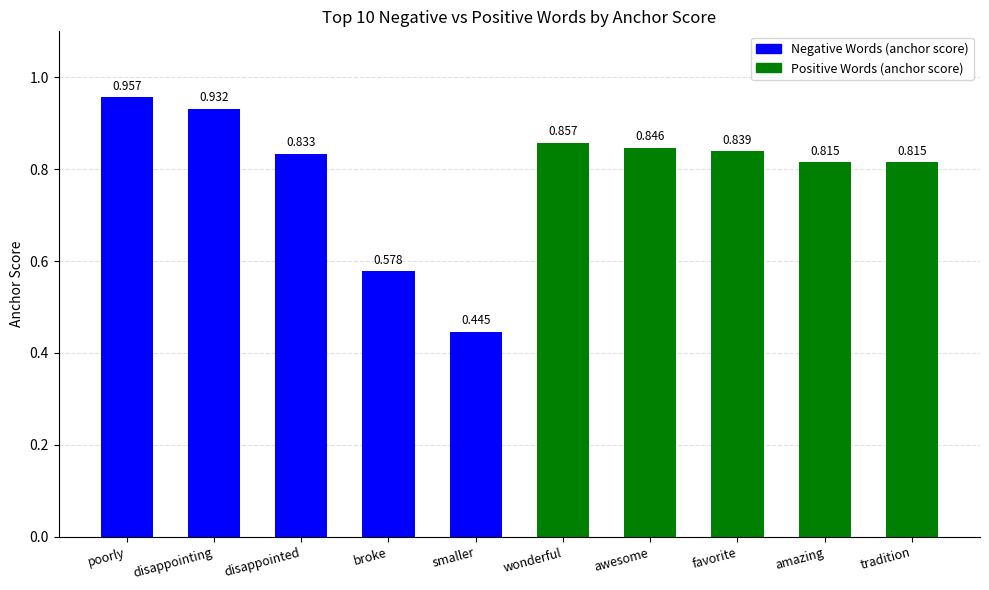

Which label corresponds to the largest value in the chart?

poorly